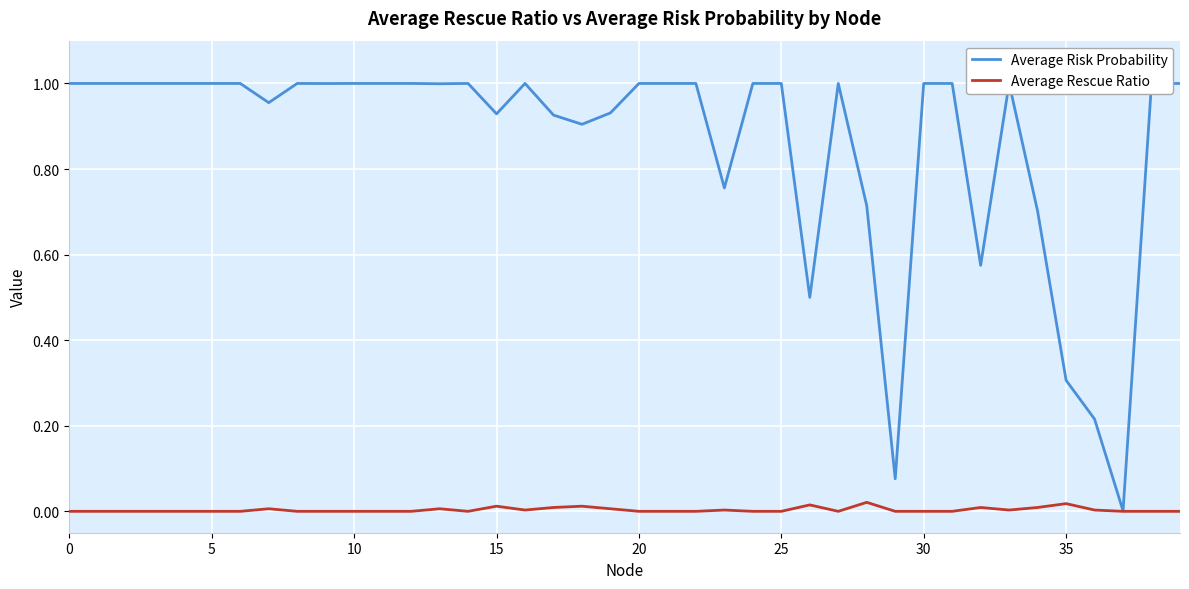

Which series has the largest range (max minus min)?

Average Risk Probability